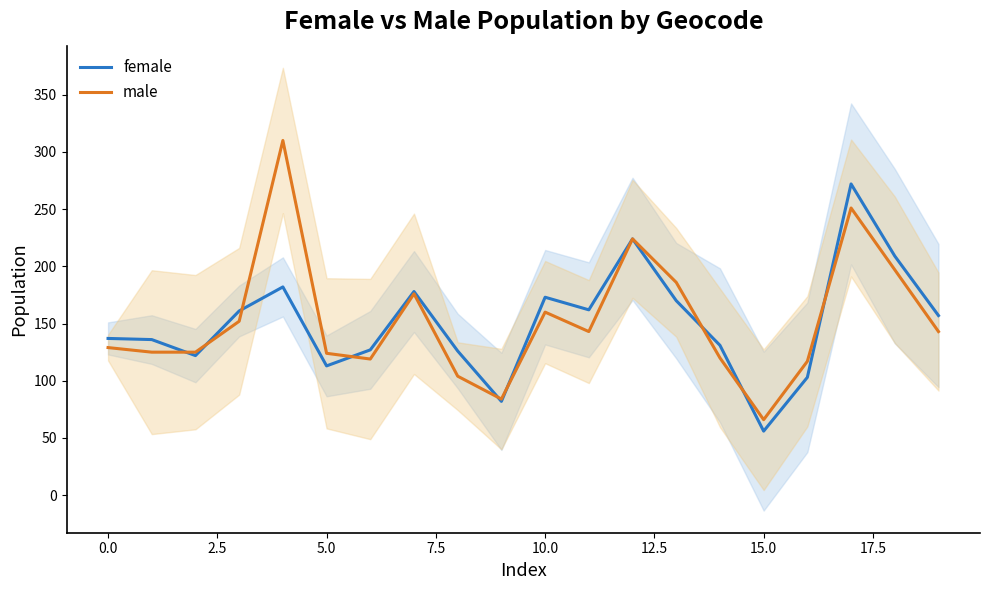

The value of male at 5.0 is 124. True or false?

True